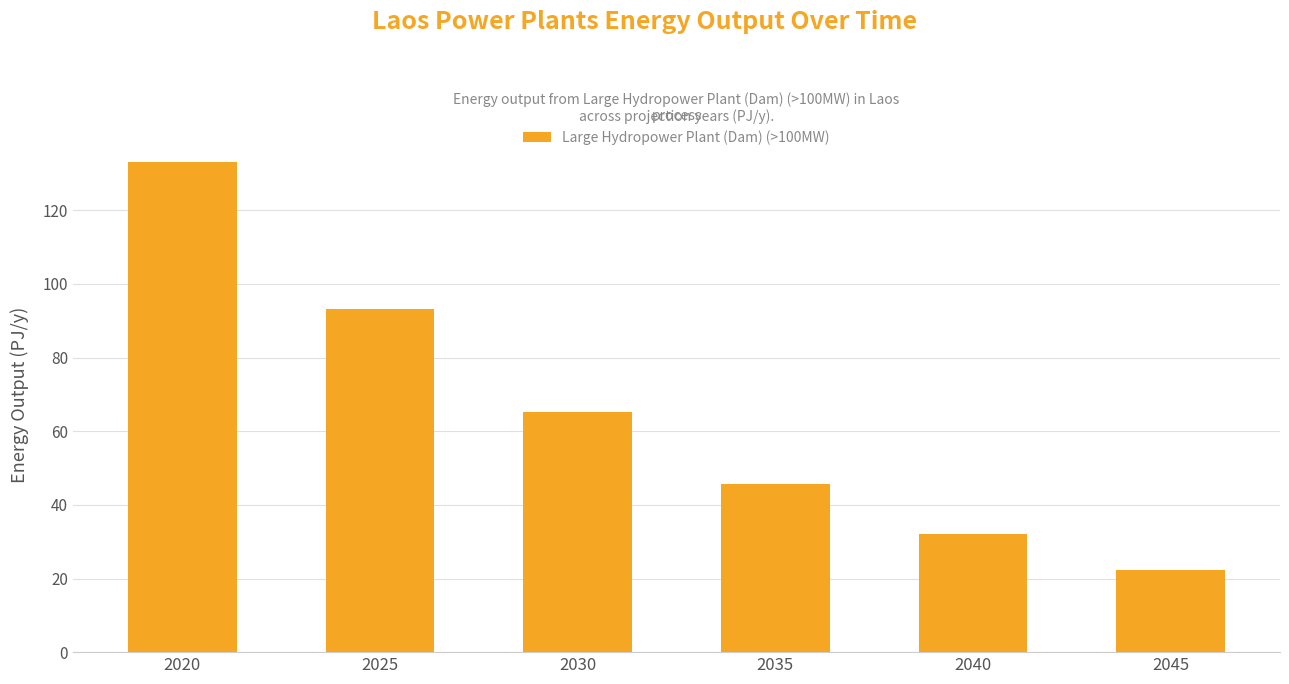

Rank the categories by value from lowest to highest.

2045, 2040, 2035, 2030, 2025, 2020